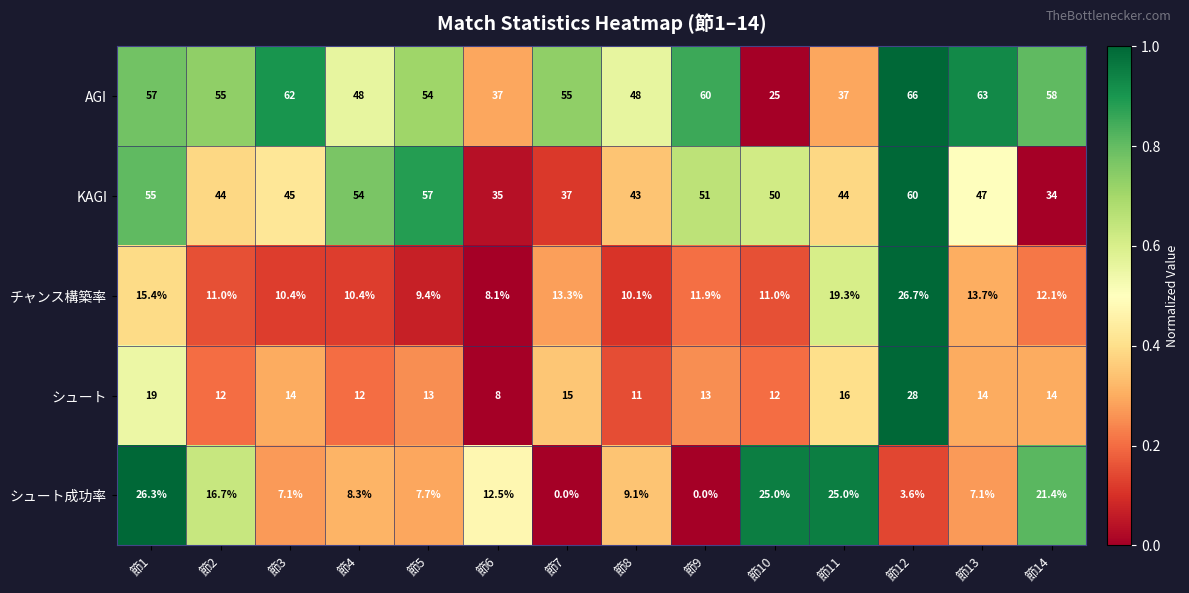

True or false: シュート成功率 has a value of 30.6 at 節14.

False